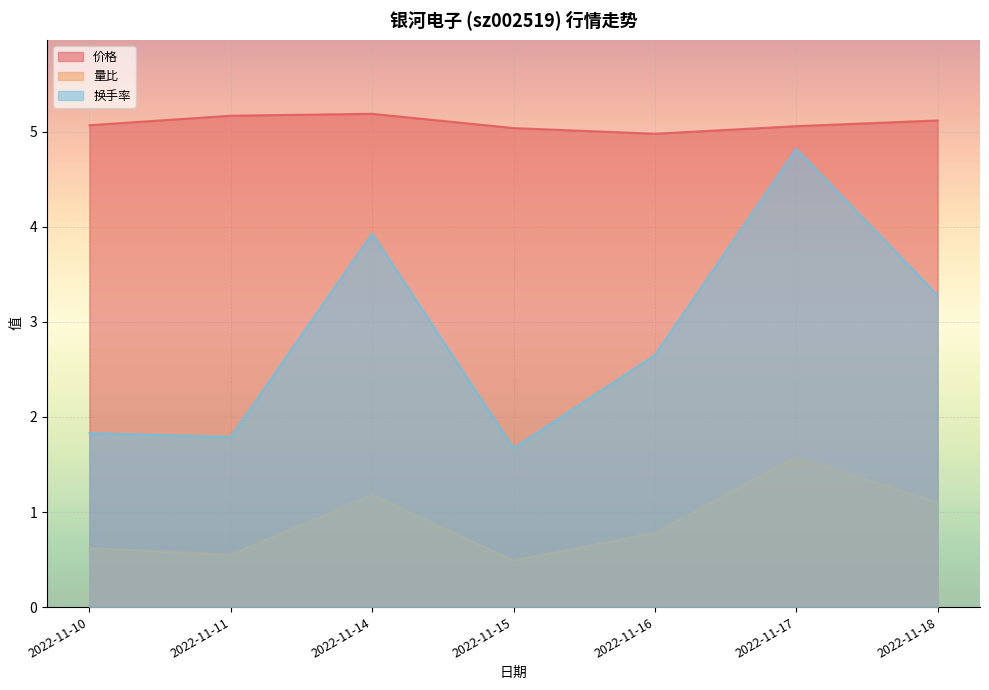

True or false: 价格 and 换手率 intersect in this chart.

False